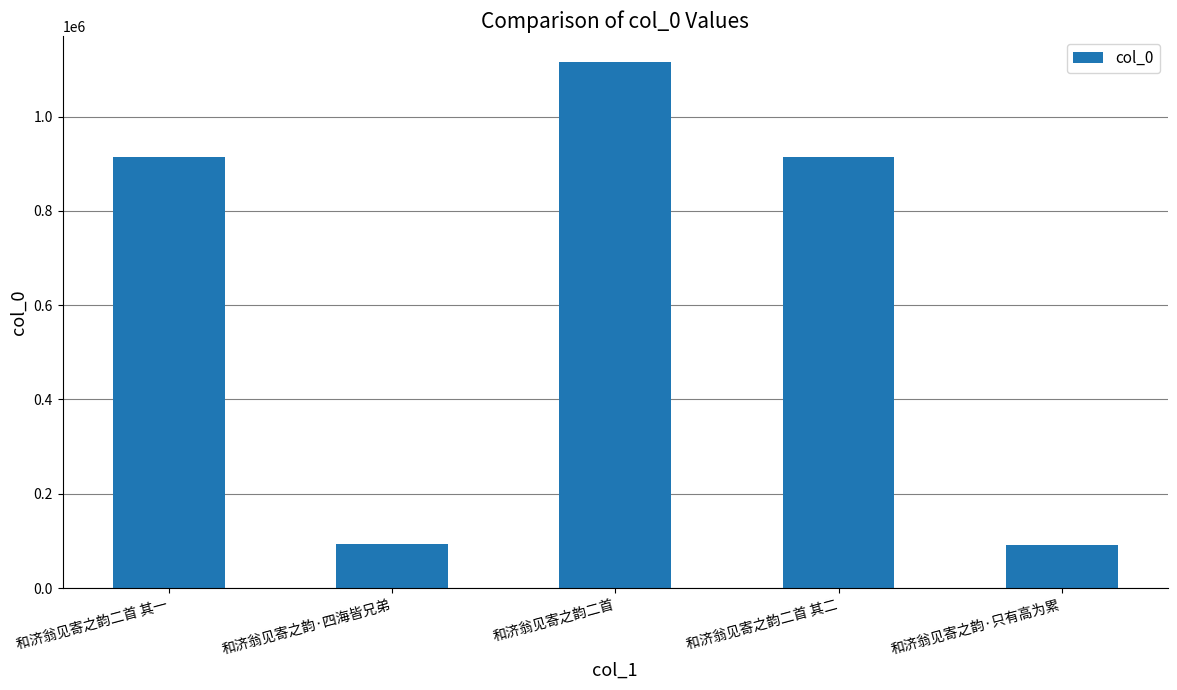

The chart shows a value of 914409 at 和济翁见寄之韵二首 其二. True or false?

True